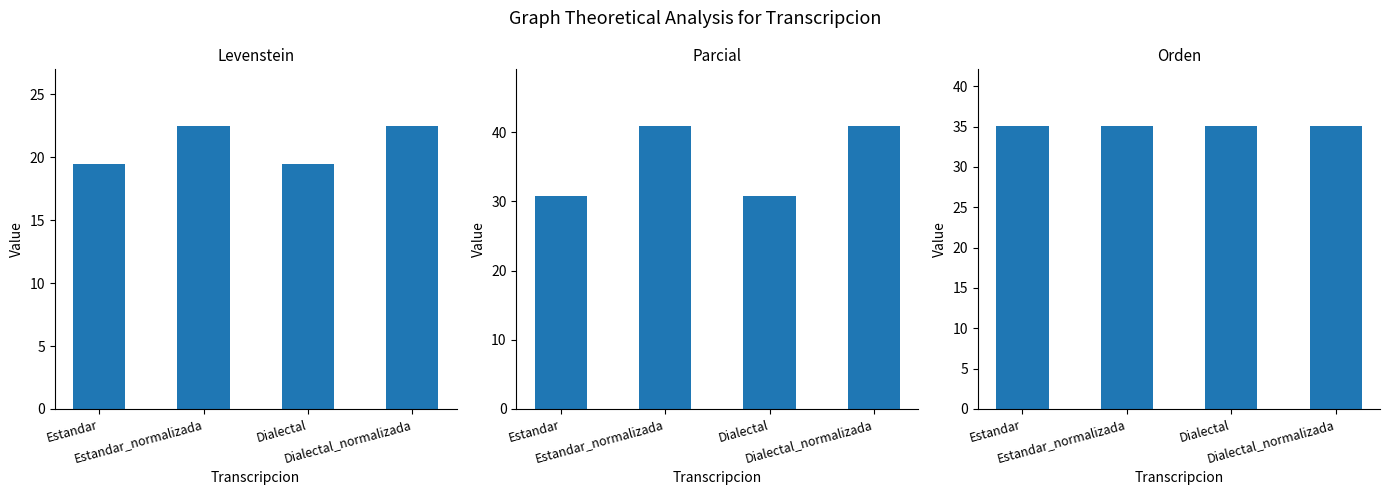

Is the value of Orden at Dialectal_normalizada greater than the value of Parcial at Dialectal_normalizada?

No